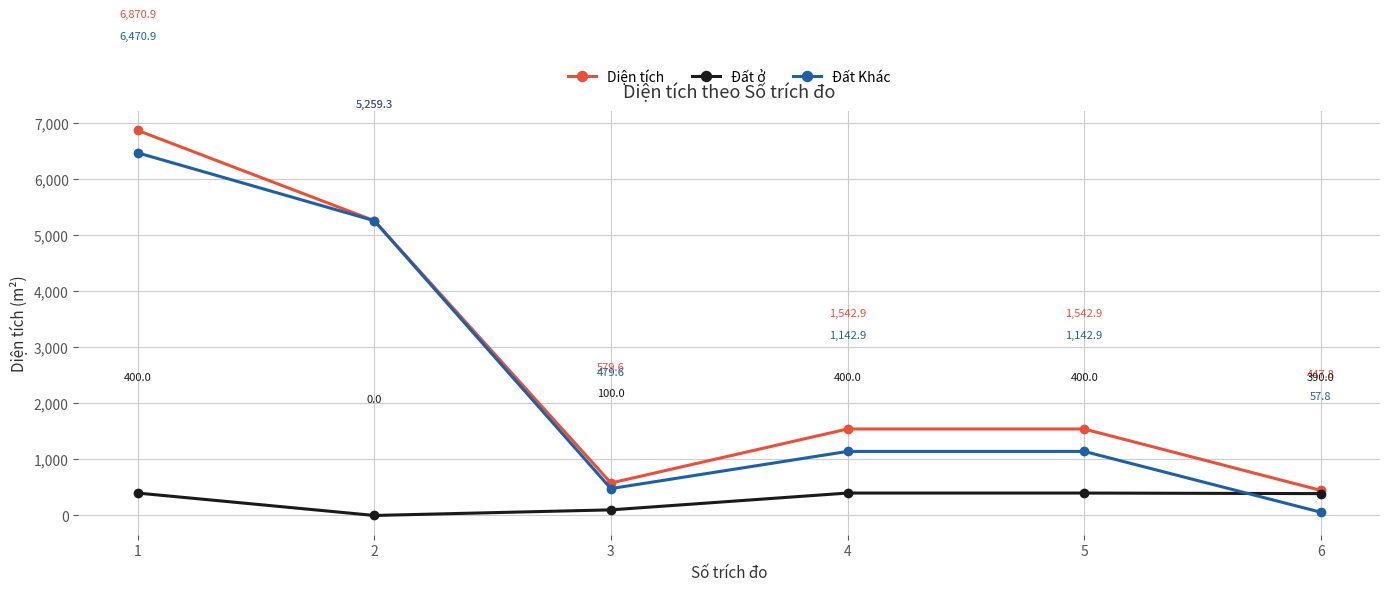

What is the average value of the Đất Khác series?

2425.6